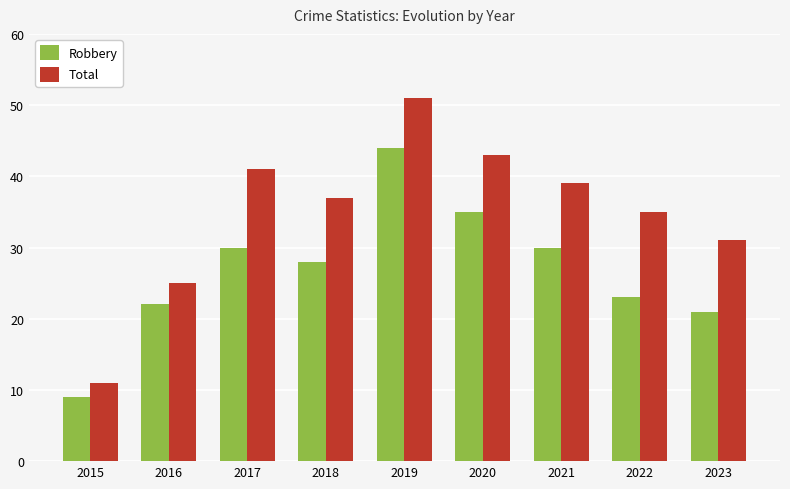

How many data points does each series have?

9